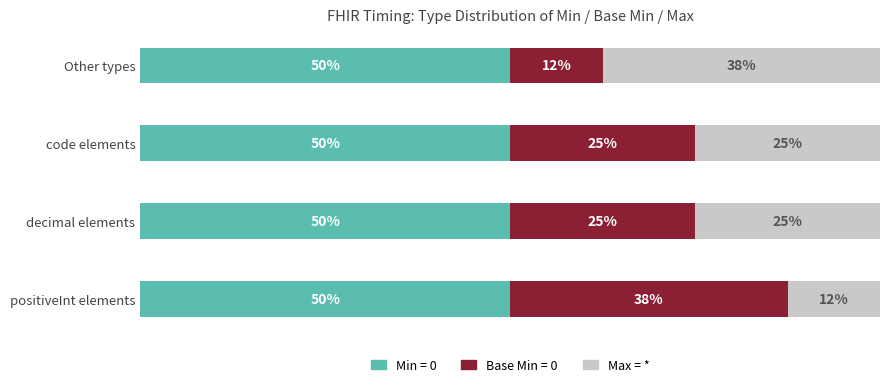

What are all the series names shown in the legend?

Min = 0, Base Min = 0, Max = *